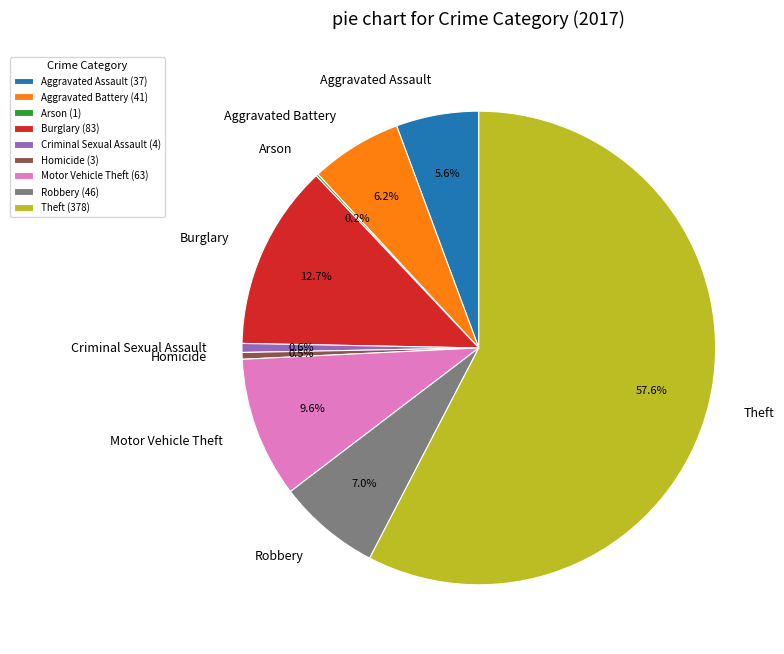

To the nearest percent, what is the difference between the Motor Vehicle Theft and Theft slice percentages?

48%